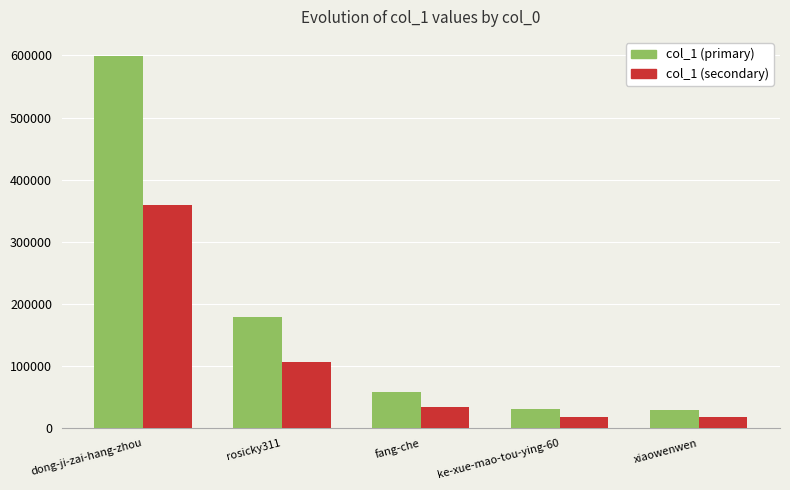

What is the spread (max minus min) of values at fang-che?

23170